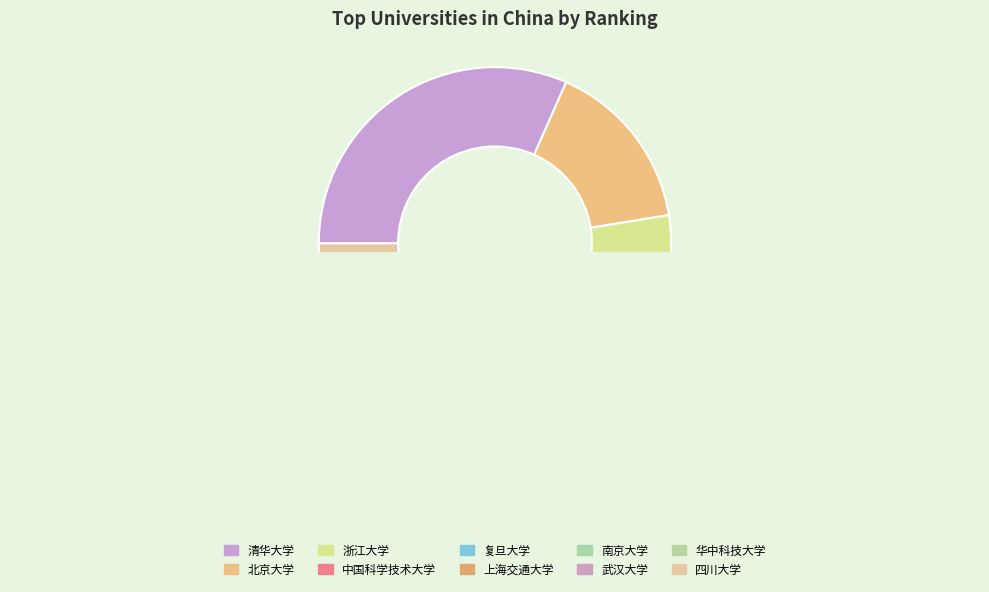

Is 武汉大学 the majority of the pie?

No